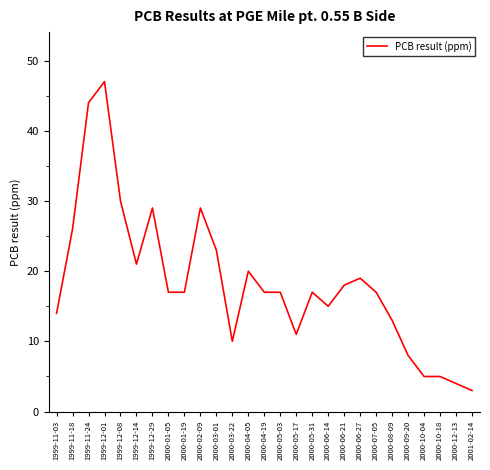

How many lines are shown in the chart?

1